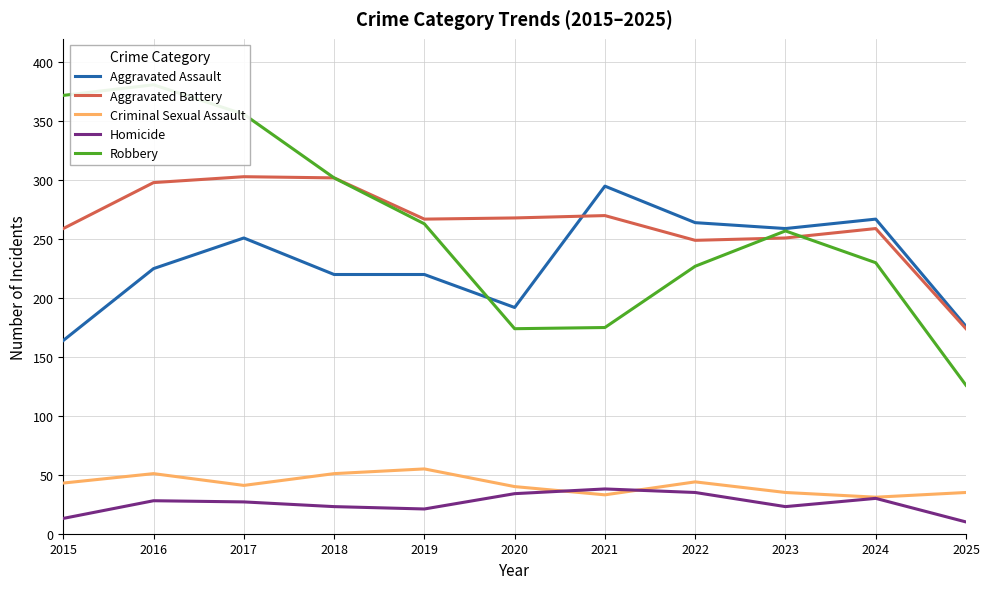

Is it true that Homicide equals 18 at 2015?

False